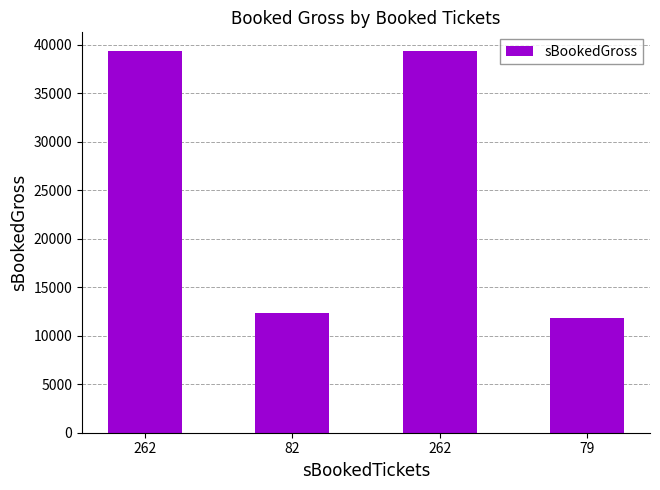

What is the label of the 4th bar from the right?

262